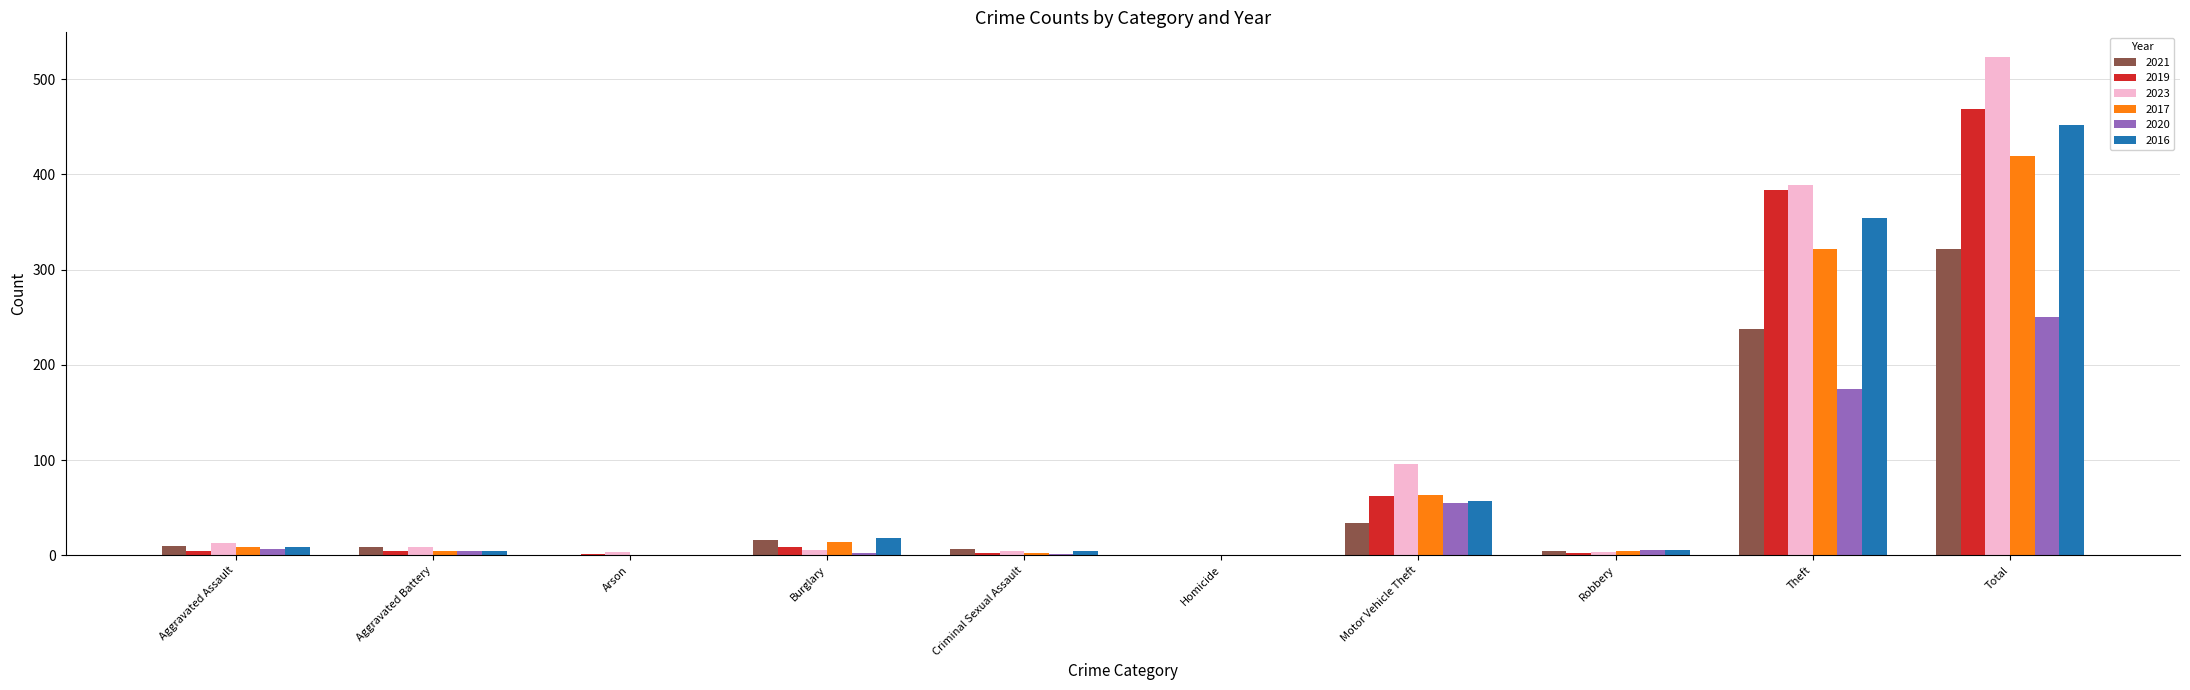

Are the bars horizontal?

No